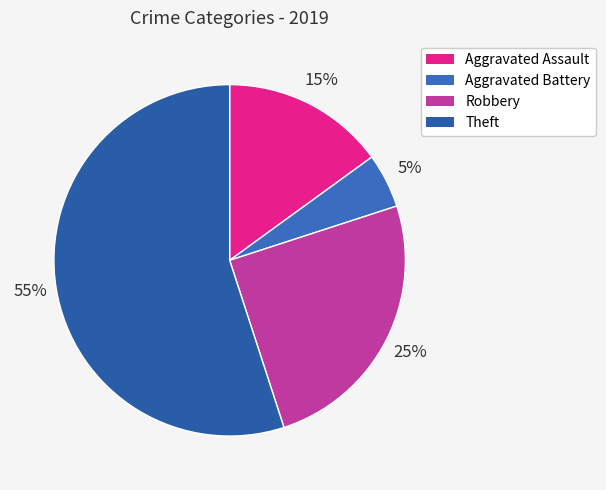

Is it true that Robbery is 34% of the pie?

False